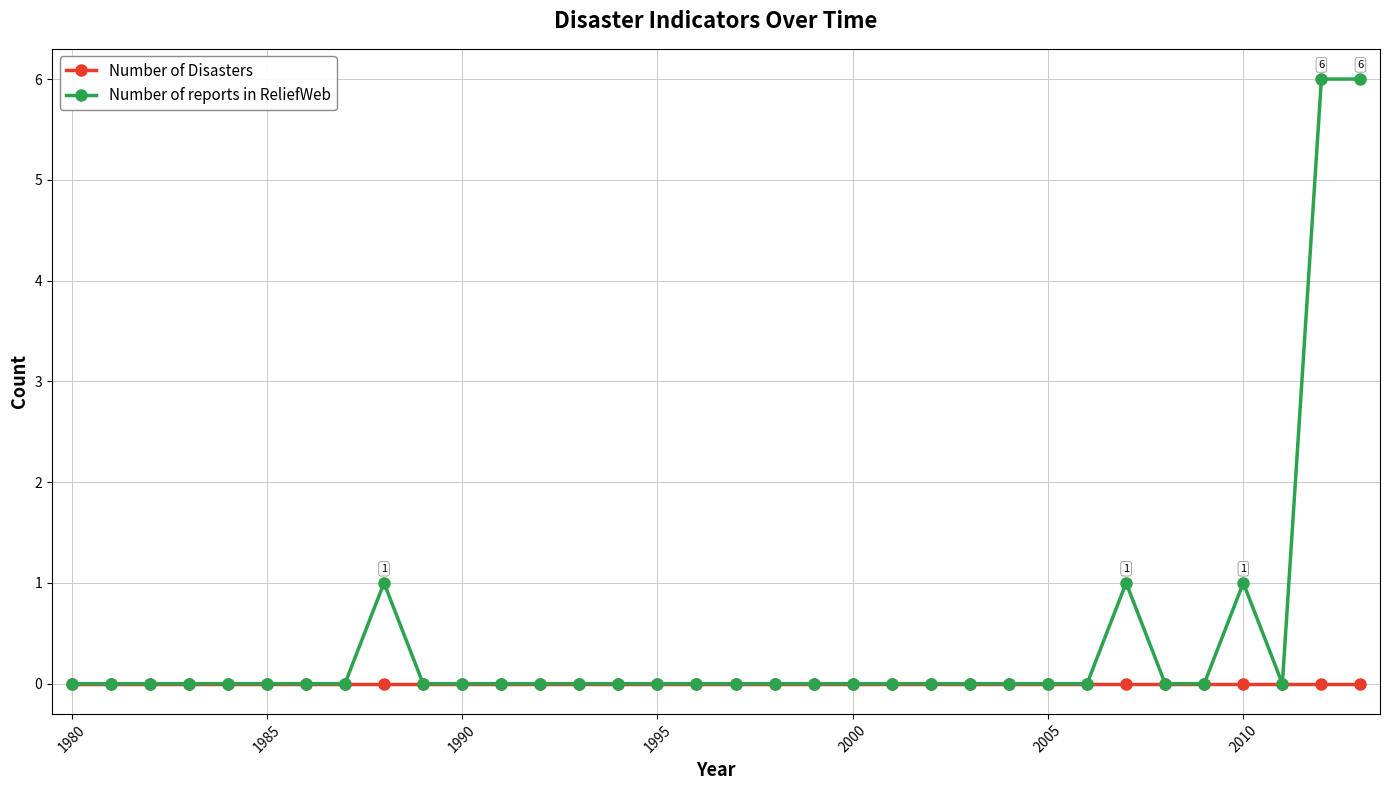

List the series in order of their peak value, highest first.

Number of reports in ReliefWeb, Number of Disasters